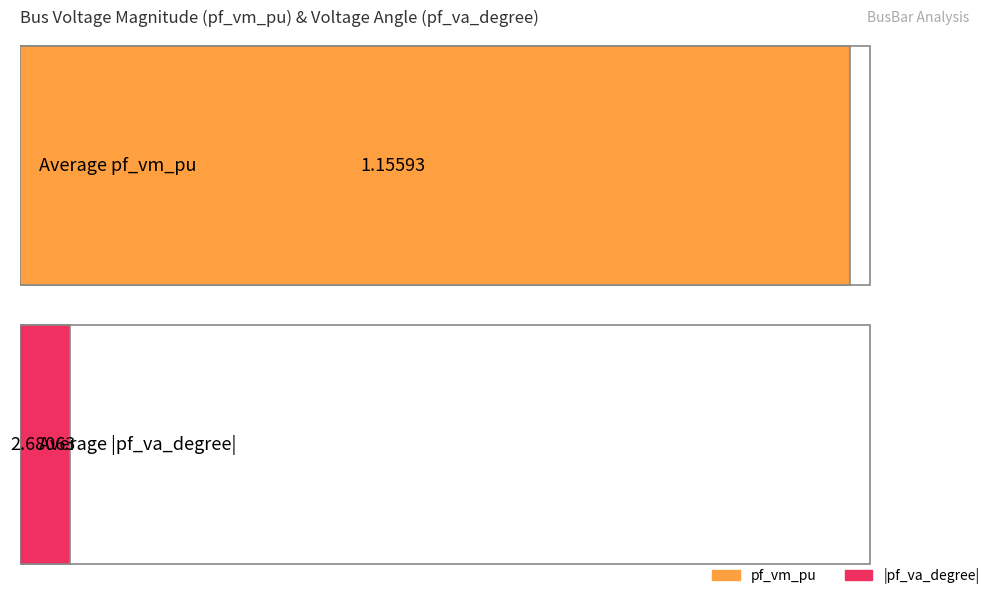

Which series has the largest total across all categories?

pf_va_degree